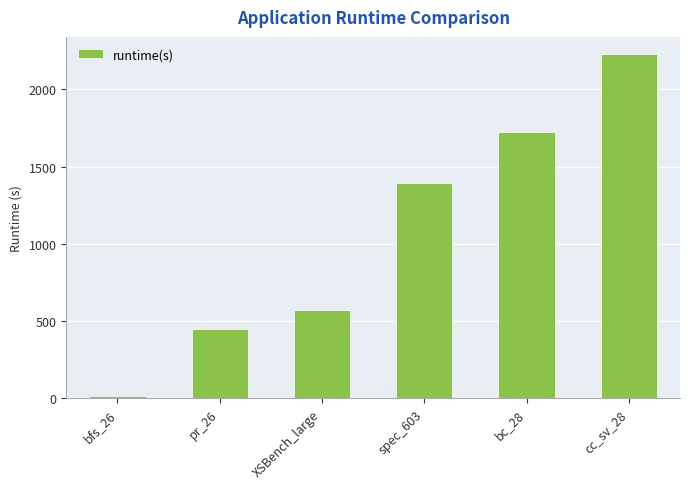

Reading left to right, what are all the values shown in this chart?

bfs_26=16.4	pr_26=446.5	XSBench_large=573.6	spec_603=1397.3	bc_28=1724.5	cc_sv_28=2228.6